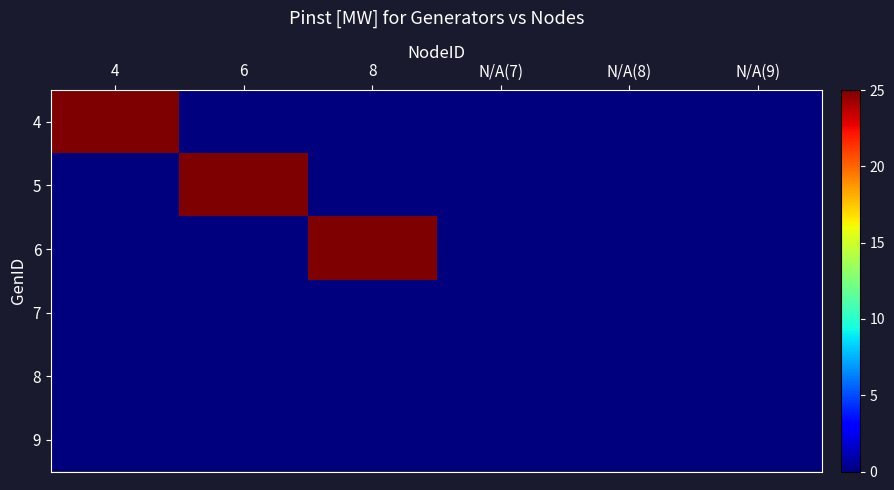

Rank the series at 6 from highest to lowest value.

5, 4, 6, 7, 8, 9